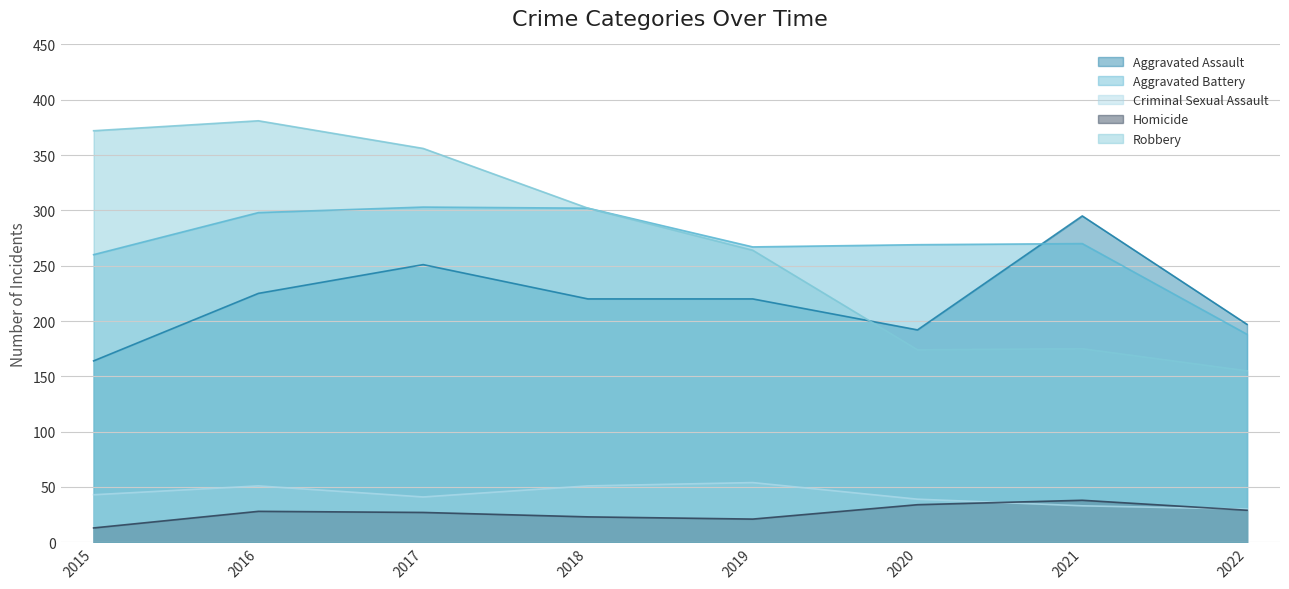

At how many categories does at least one series exceed 350?

3